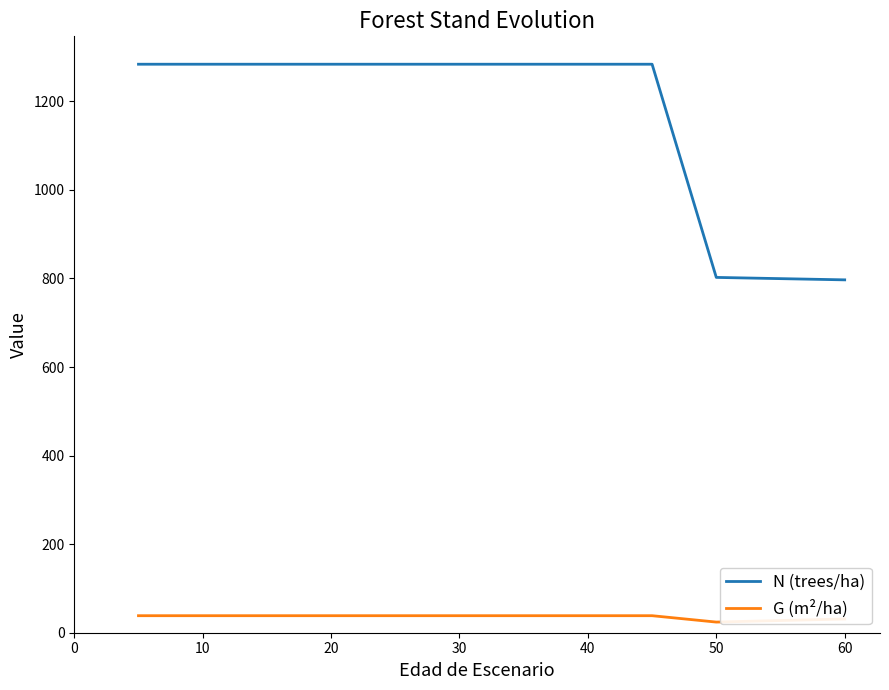

What are all the series names shown in the legend?

N (trees/ha), G (m²/ha)